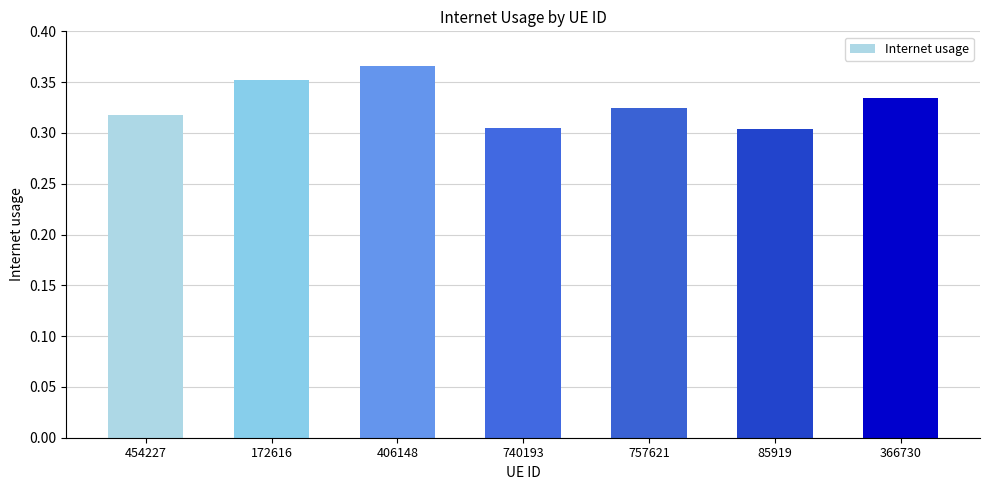

Which label corresponds to the largest value in the chart?

406148